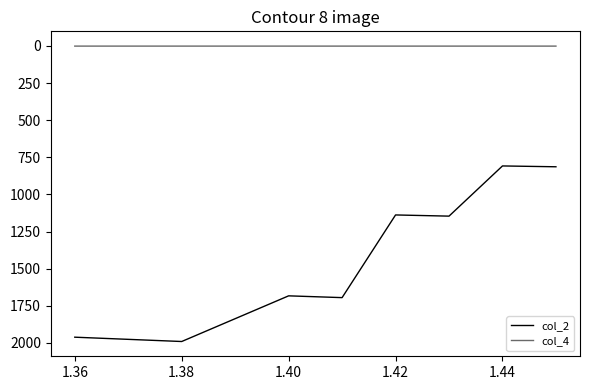

What is the minimum value for col_2?

808.1